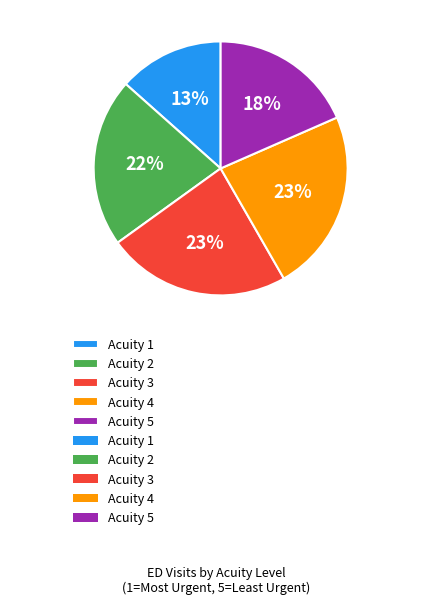

What is the smallest slice in the pie chart?

Acuity 1